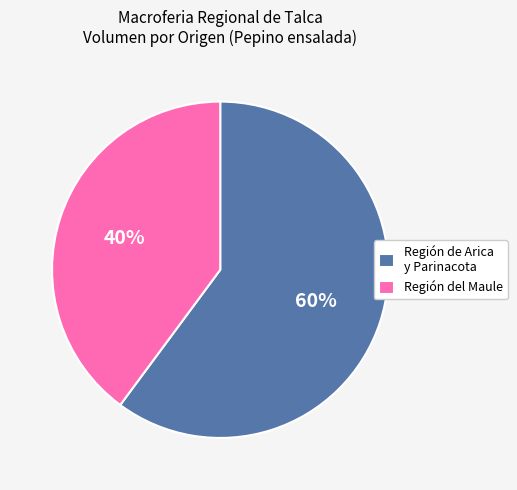

To the nearest percent, what is the combined percentage of Región de Arica y Parinacota and Región del Maule?

100%